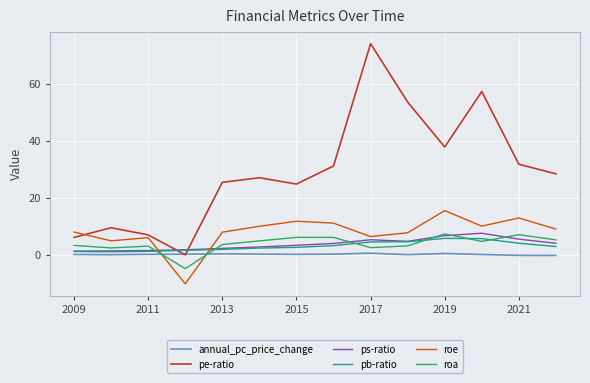

True or false: roa and annual_pc_price_change cross at least once.

True